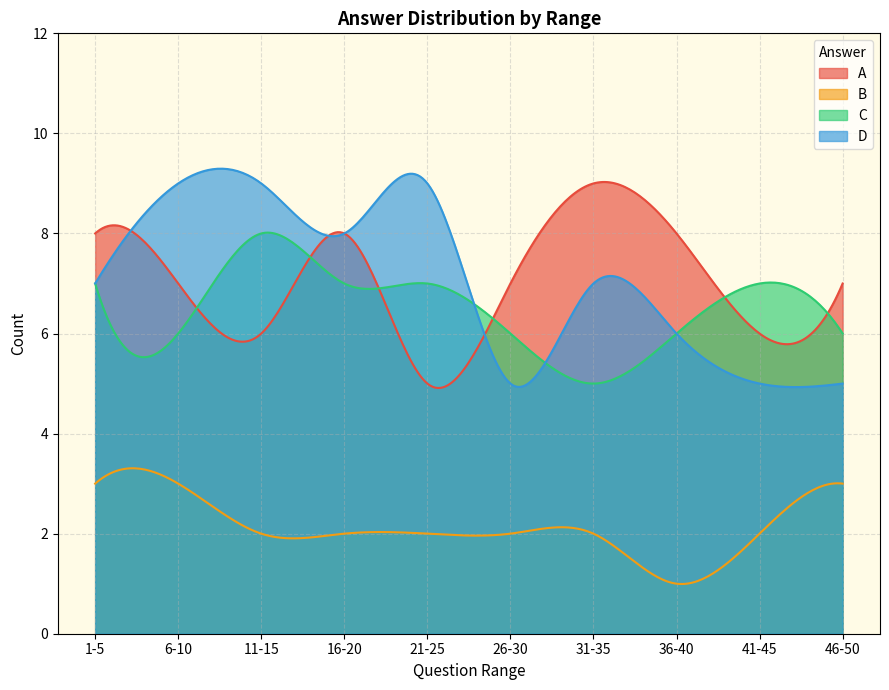

Is it true that B equals 2 at 41-45?

True